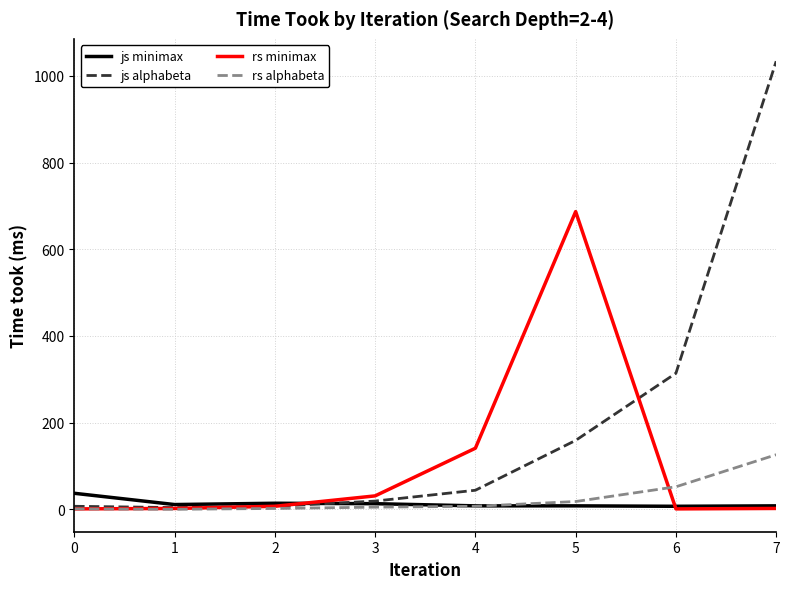

Rank the series by their maximum value, from lowest to highest.

js minimax, rs alphabeta, rs minimax, js alphabeta